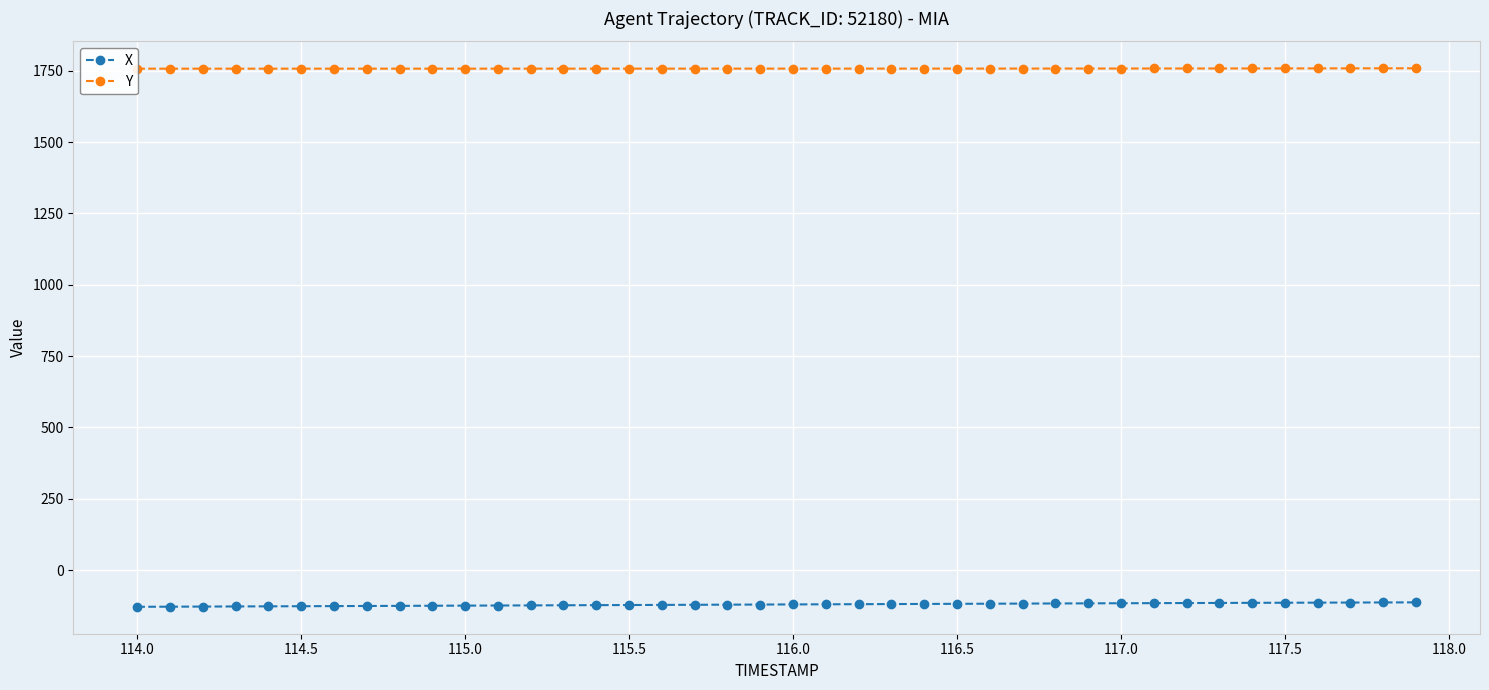

How many values in the X series exceed -120?

18